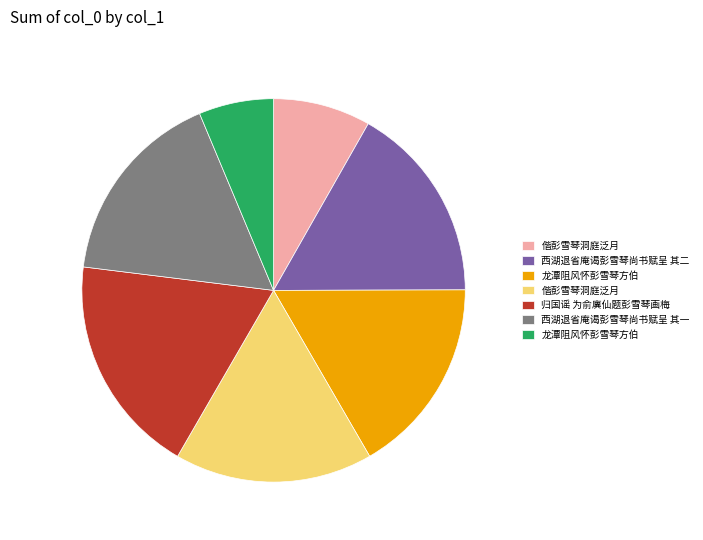

Does any single category account for the majority?

No